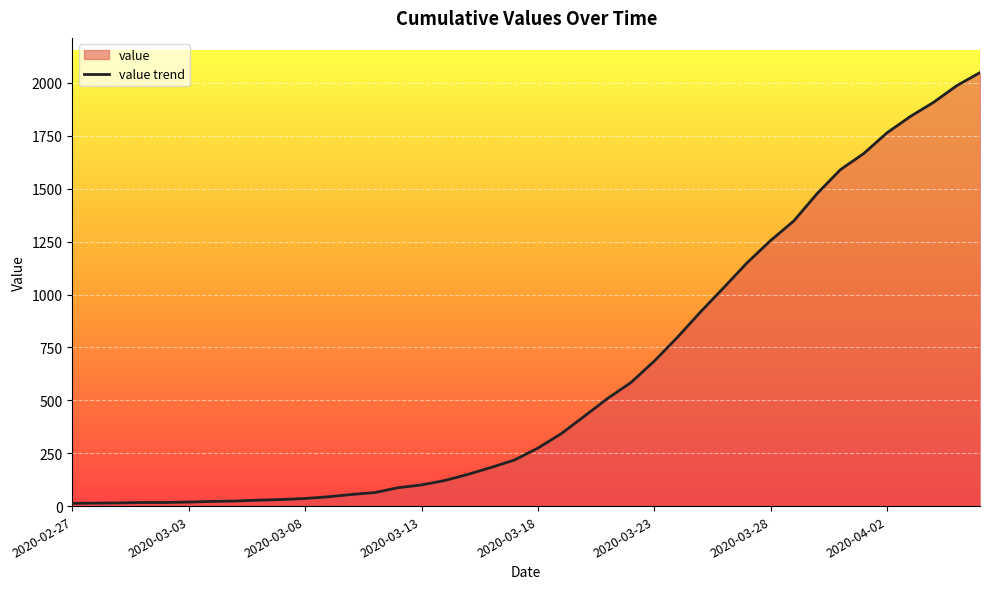

What is the ratio of the value at 28 to the value at 2020-02-27?

79.5